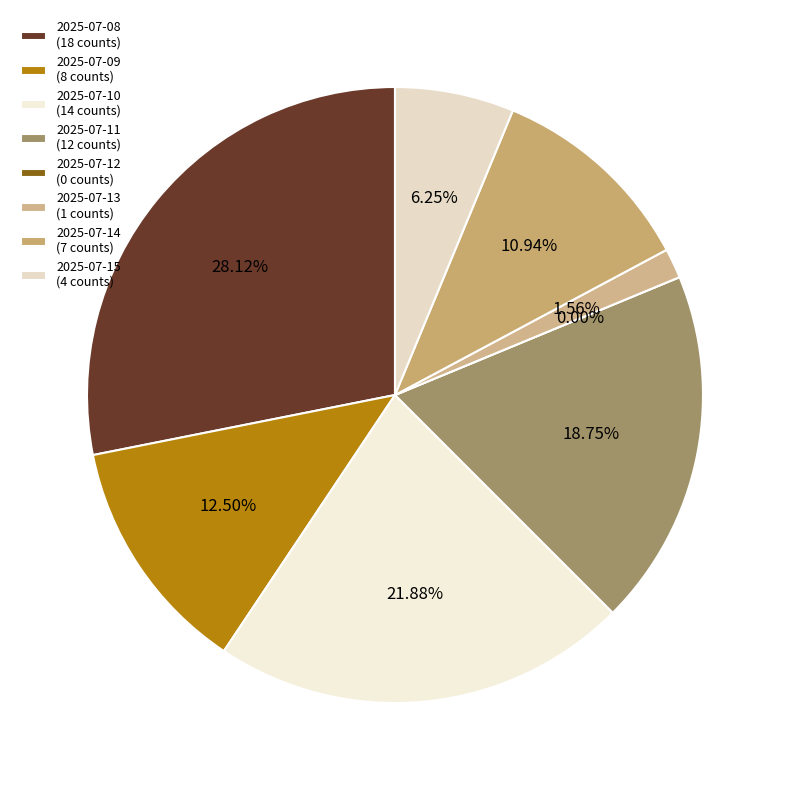

How much of the chart is everything except 2025-07-11?

81.2%